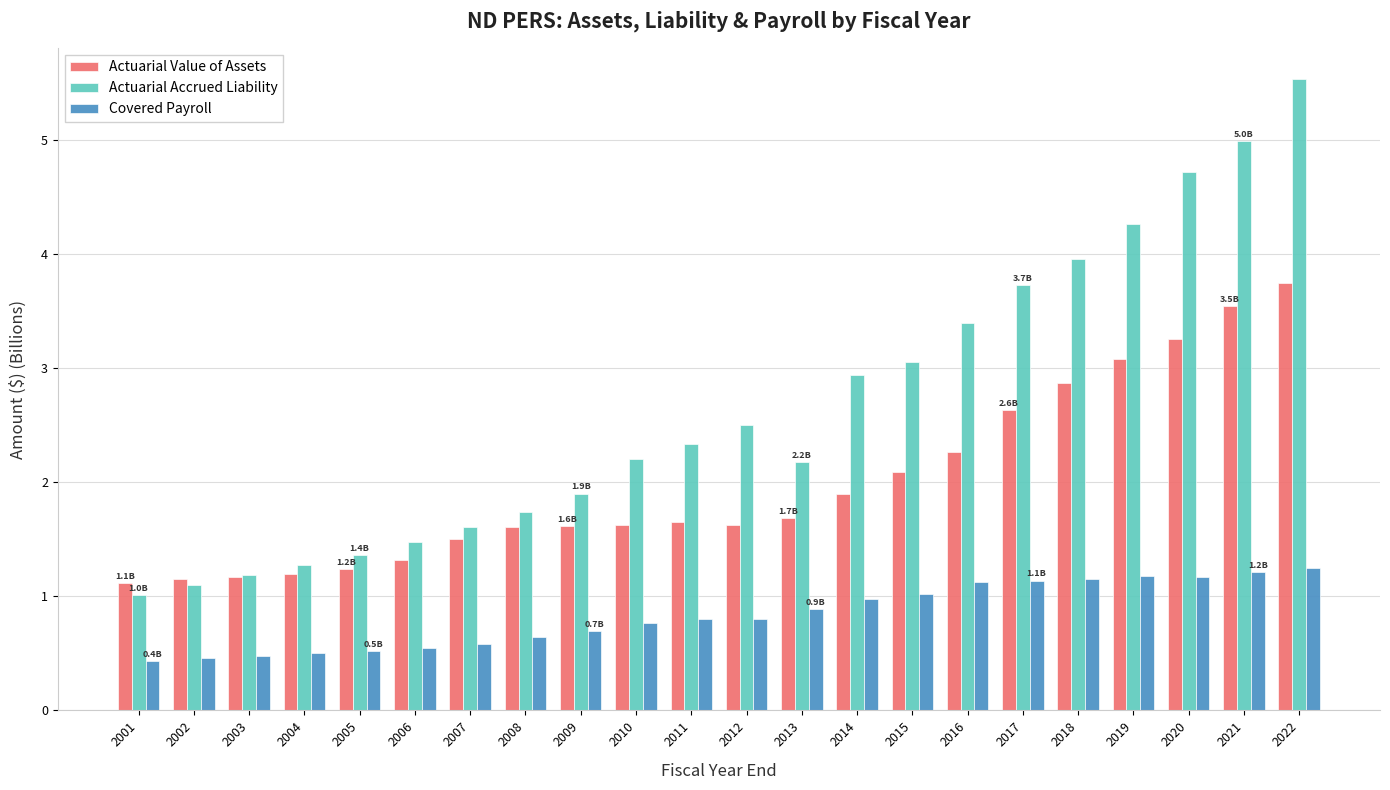

Where does the Actuarial Accrued Liability series first go above 2?

2010